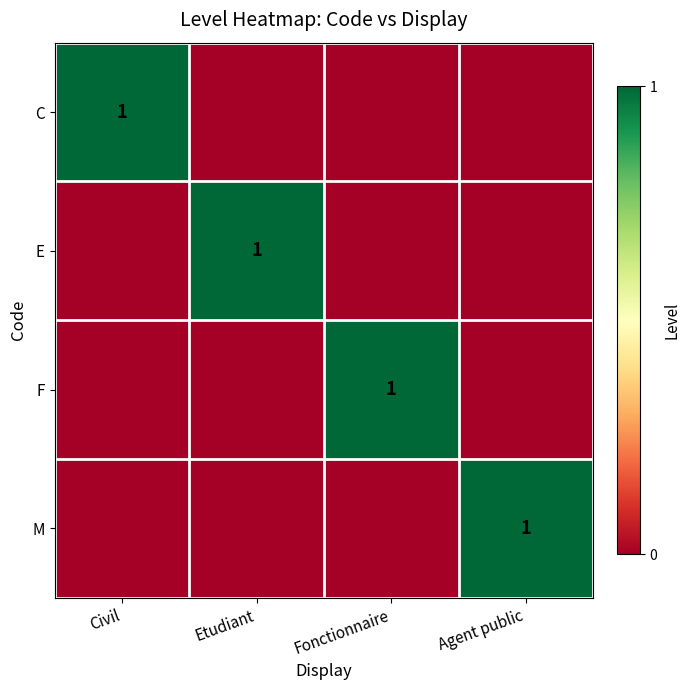

Is it true that C equals 0 at Civil?

False